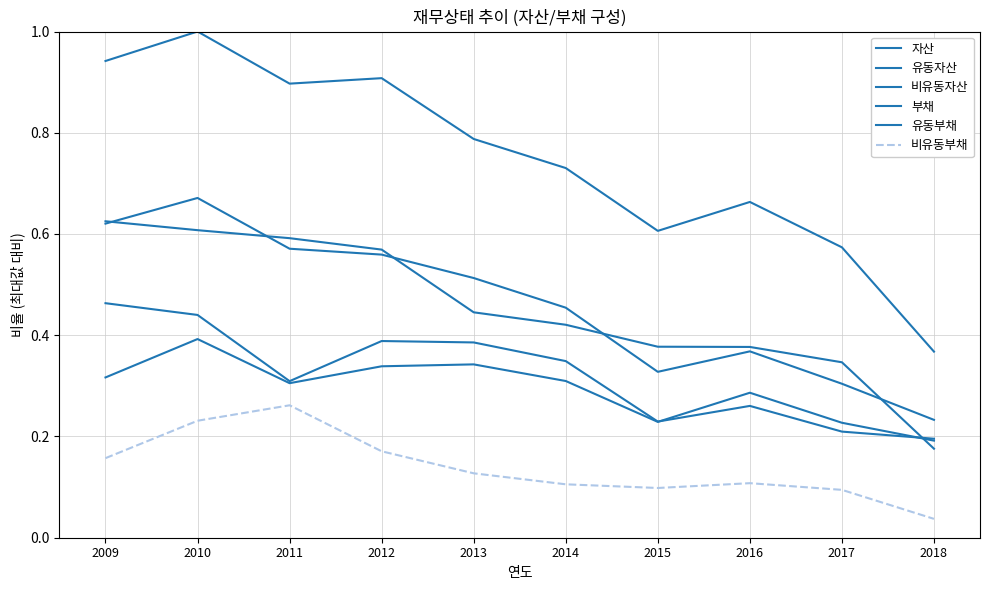

Does the chart have visible grid lines?

Yes